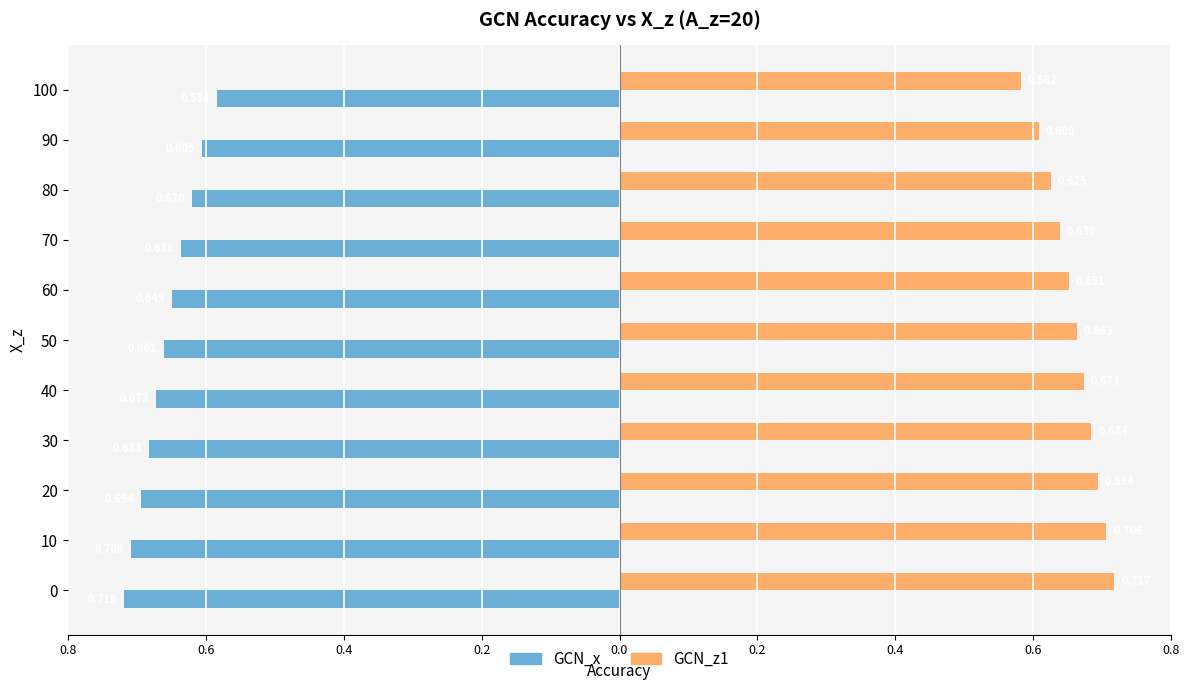

What is the maximum value for GCN_z1?

0.7